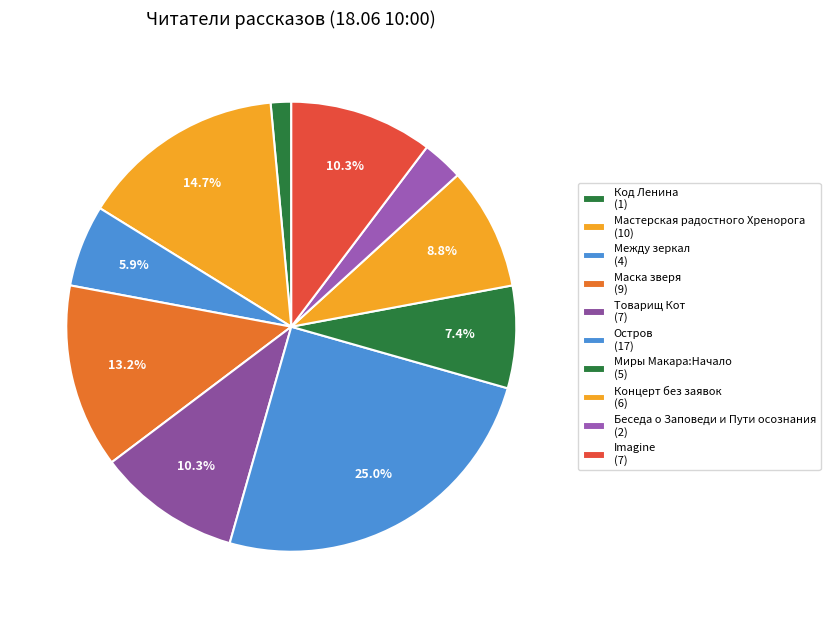

Count the number of slices in the pie.

10